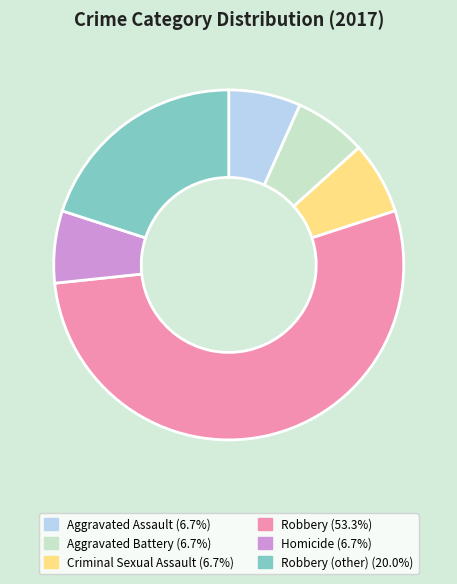

Does Robbery (other) (20.0%) account for over 50% of the chart?

No